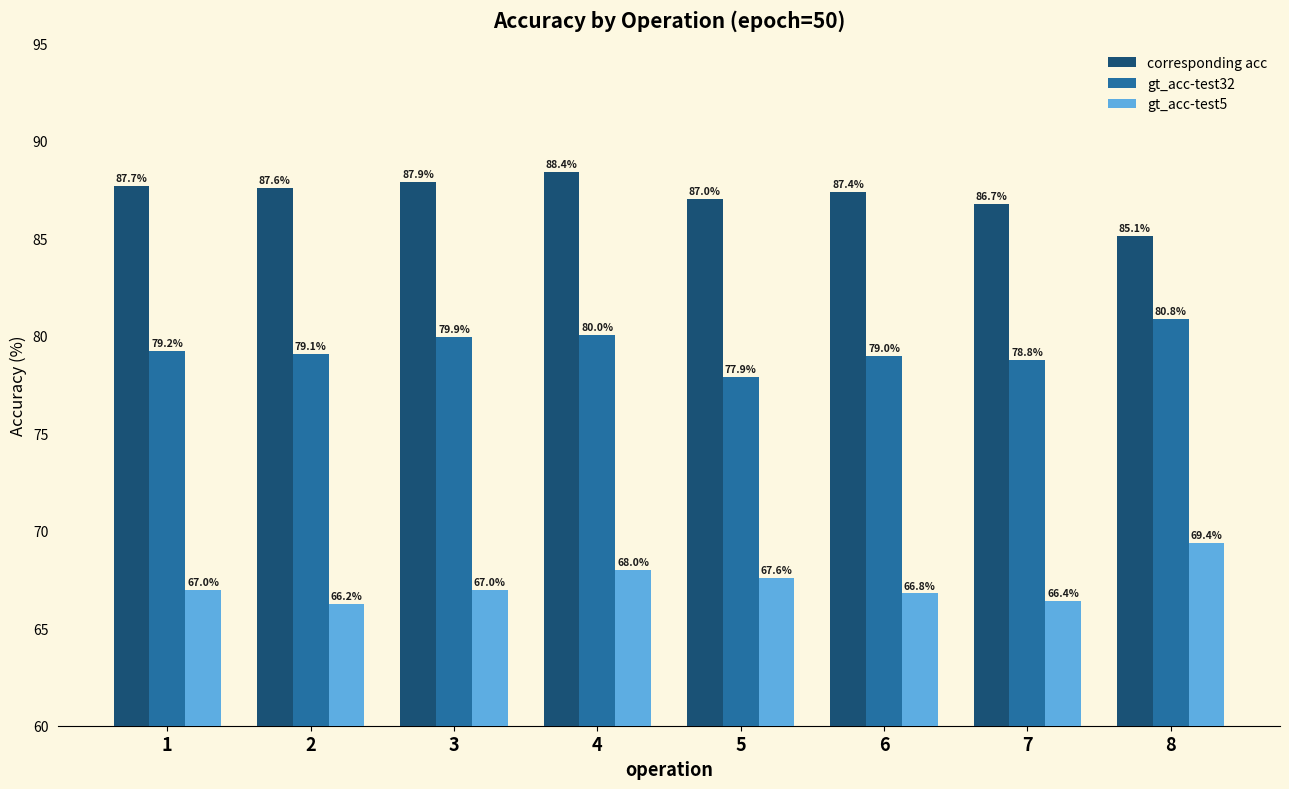

What is the spread (max minus min) of values at 7?

20.3